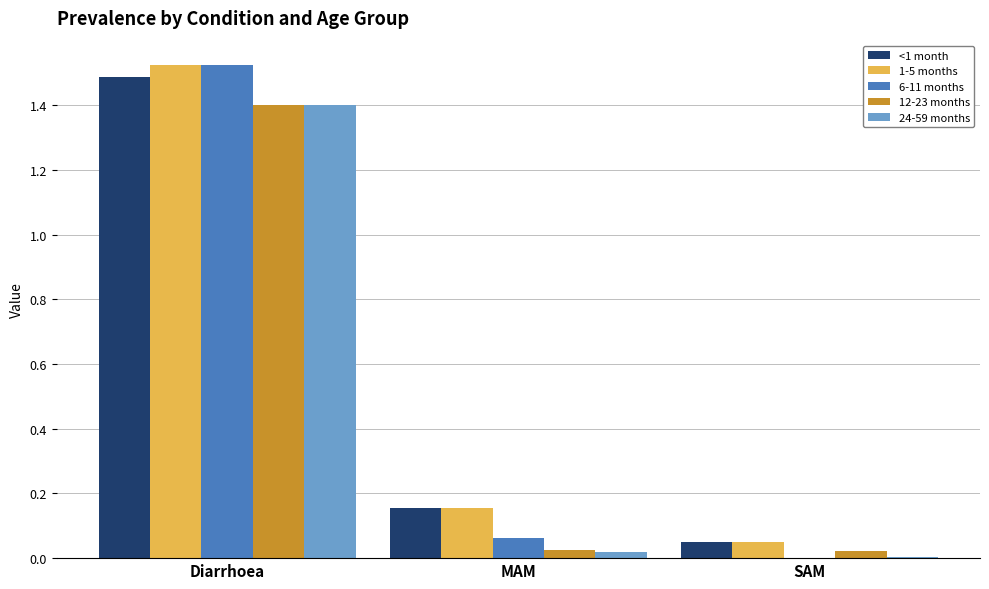

Is it true that 12-23 months equals 0.7 at Diarrhoea?

False